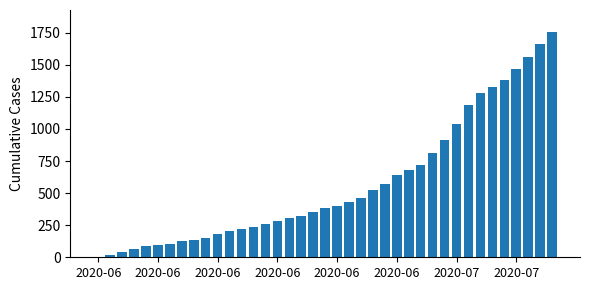

What is the sum of all values?

22378